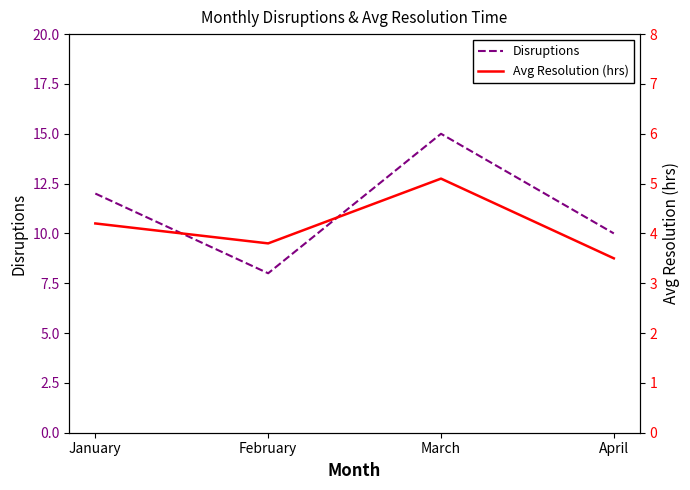

Which series has the largest range (max minus min)?

Disruptions